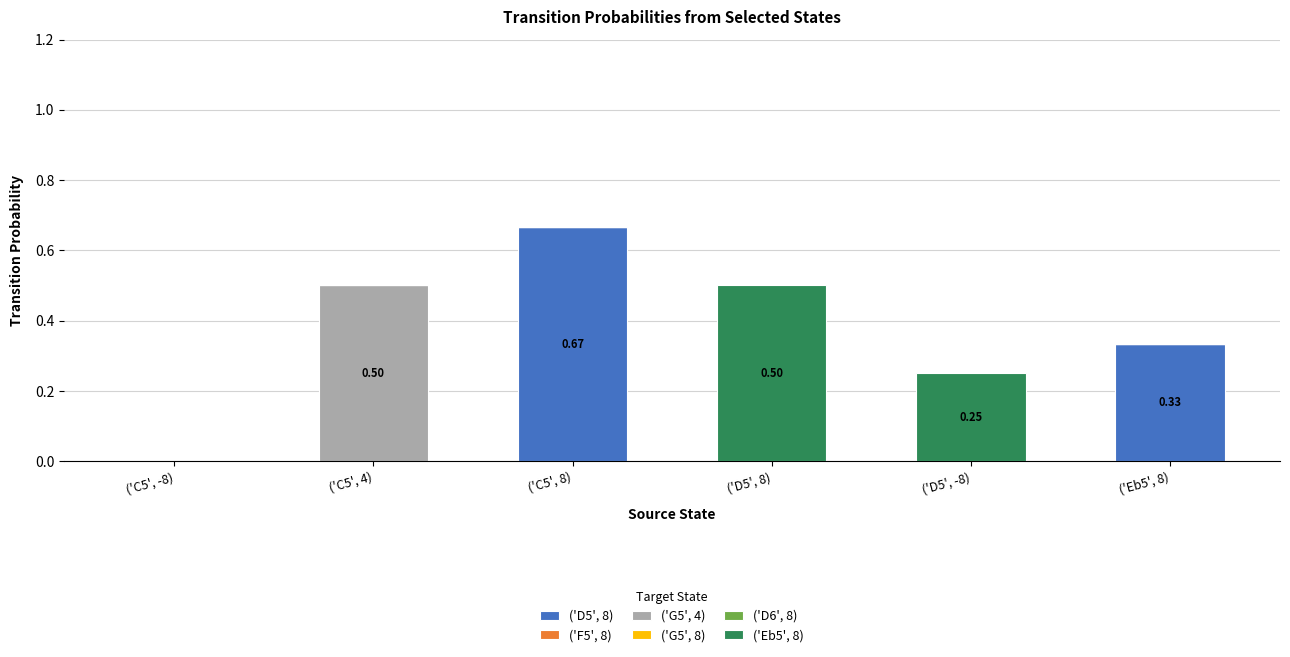

At which category is the sum across all series the highest?

('C5', 8)